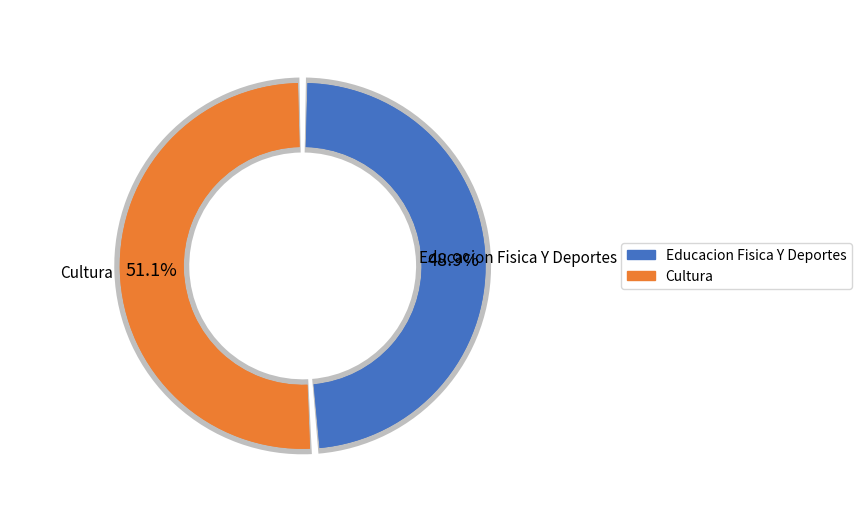

To the nearest percent, what is the difference between the largest and smallest slice percentages?

2%